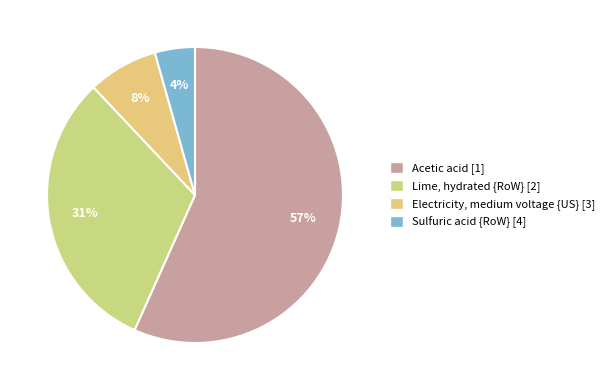

Which category accounts for the majority?

Acetic acid [1]